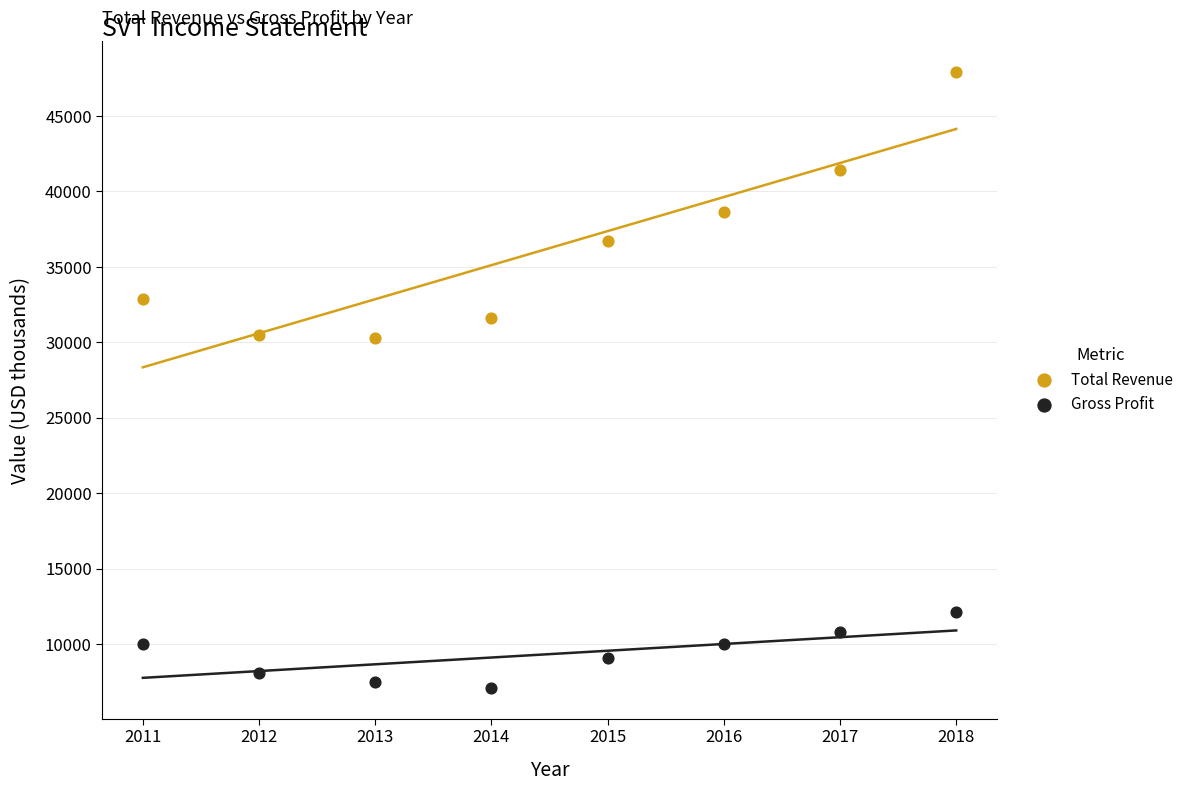

What are all the series names shown in the legend?

Total Revenue, Gross Profit